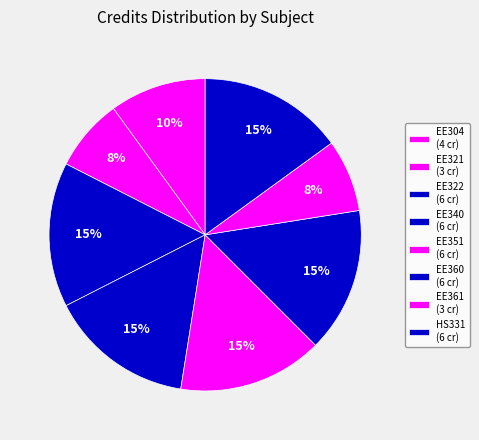

Which slice is the smallest?

EE321